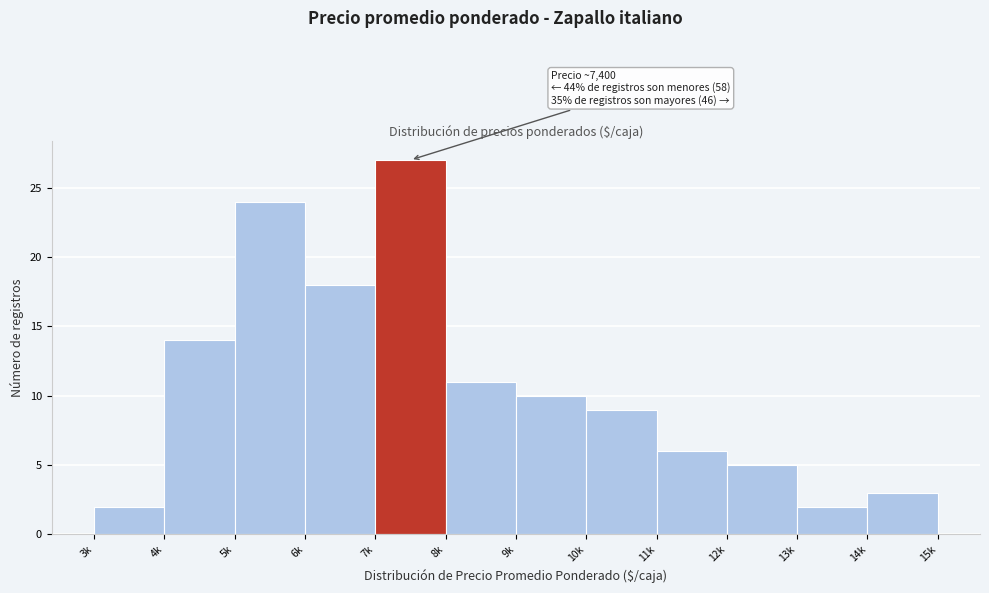

Reading left to right, transcribe all the data shown in this chart.

2	14	24	18	27	11	10	9	6	5	2	3